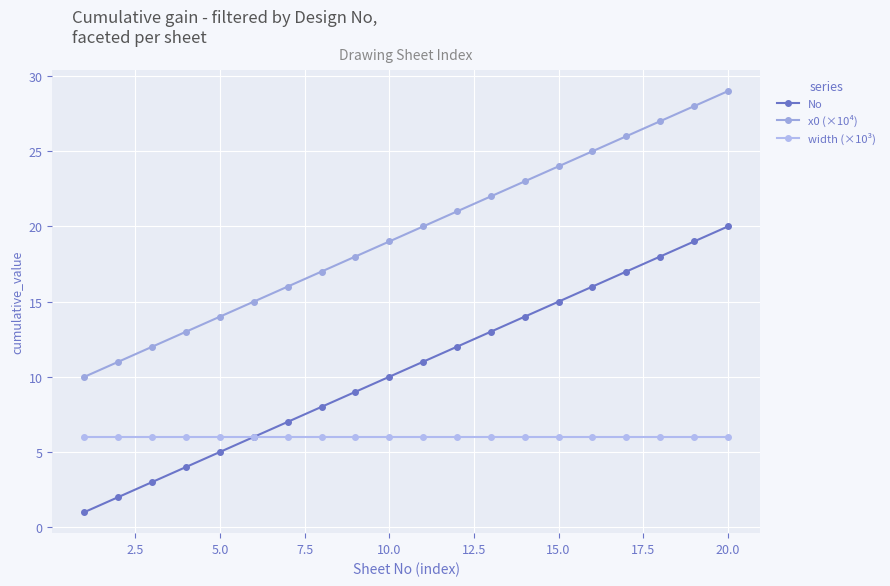

What is the difference between the maximum and minimum values in the x0 (×10⁴) series?

19